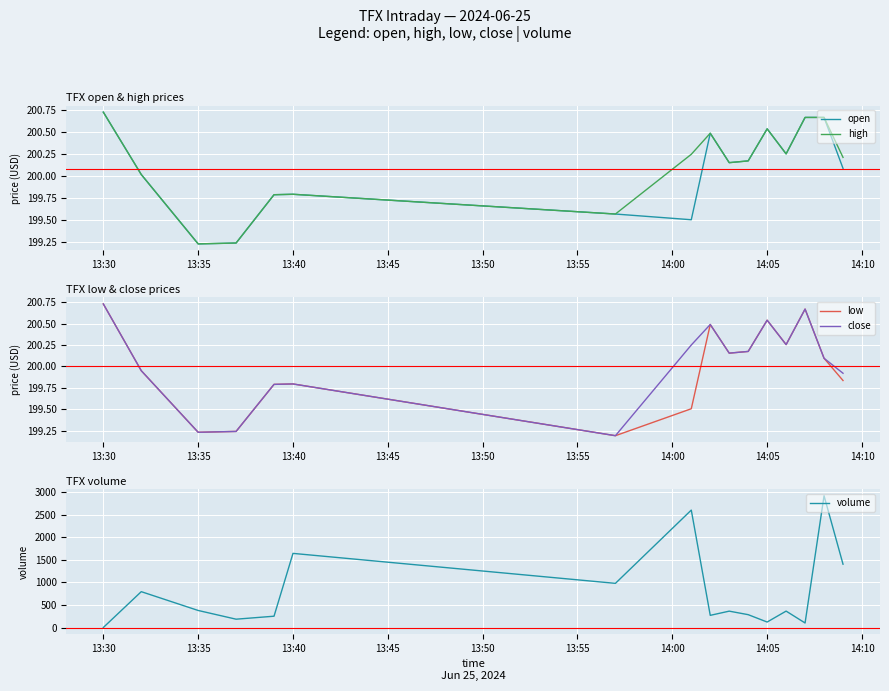

At which label does open first exceed 200?

13:30